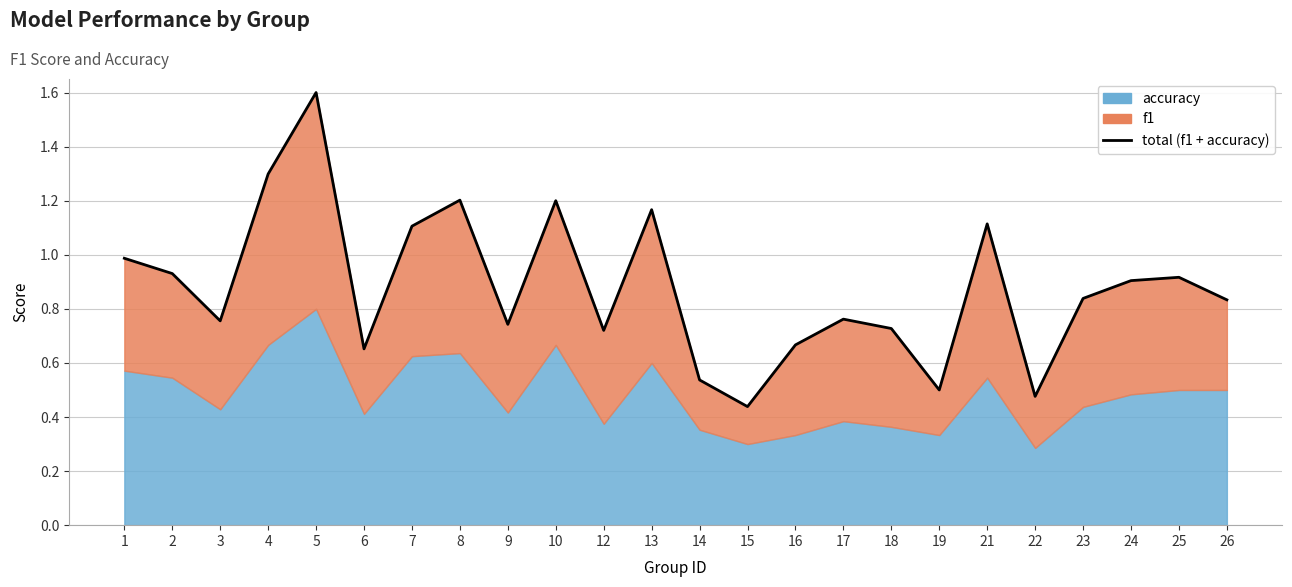

What is the difference between the second highest and minimum values?

0.9